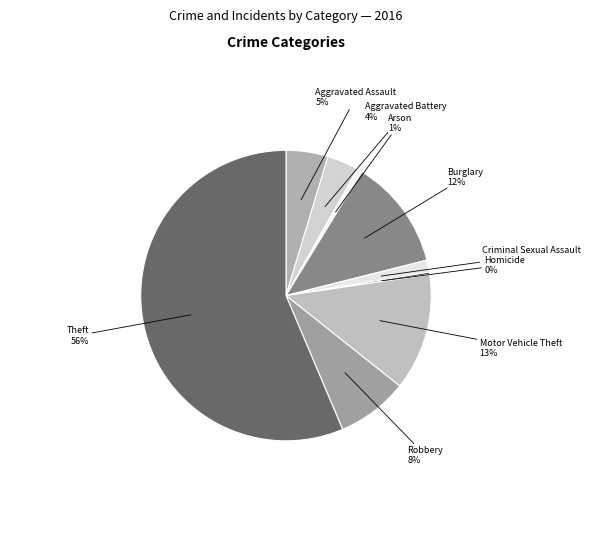

To the nearest percent, what percentage of the pie is Theft?

56%